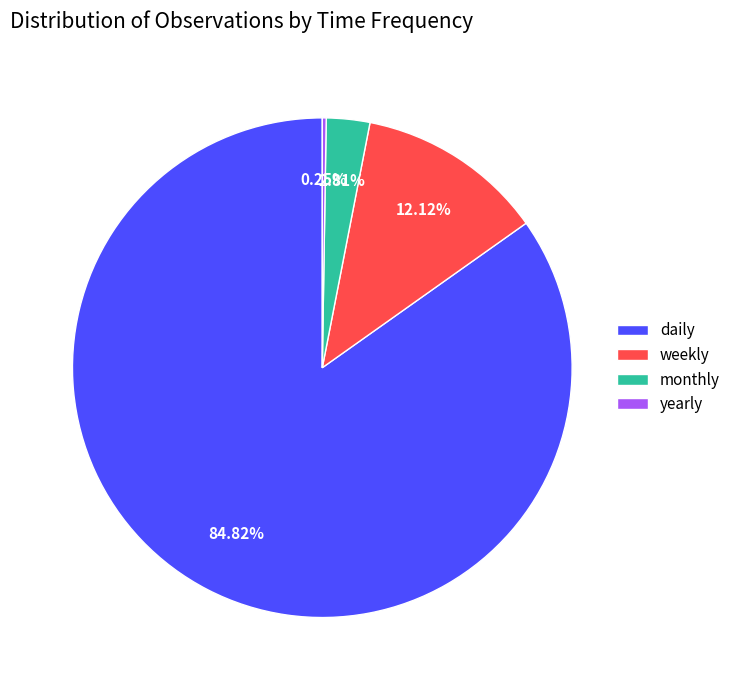

Does any single category account for the majority?

Yes